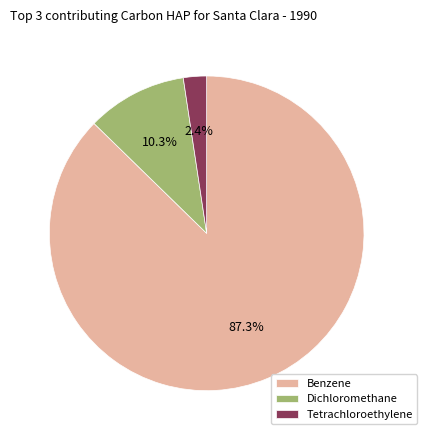

Do Dichloromethane and Benzene together represent more than half of the pie?

Yes